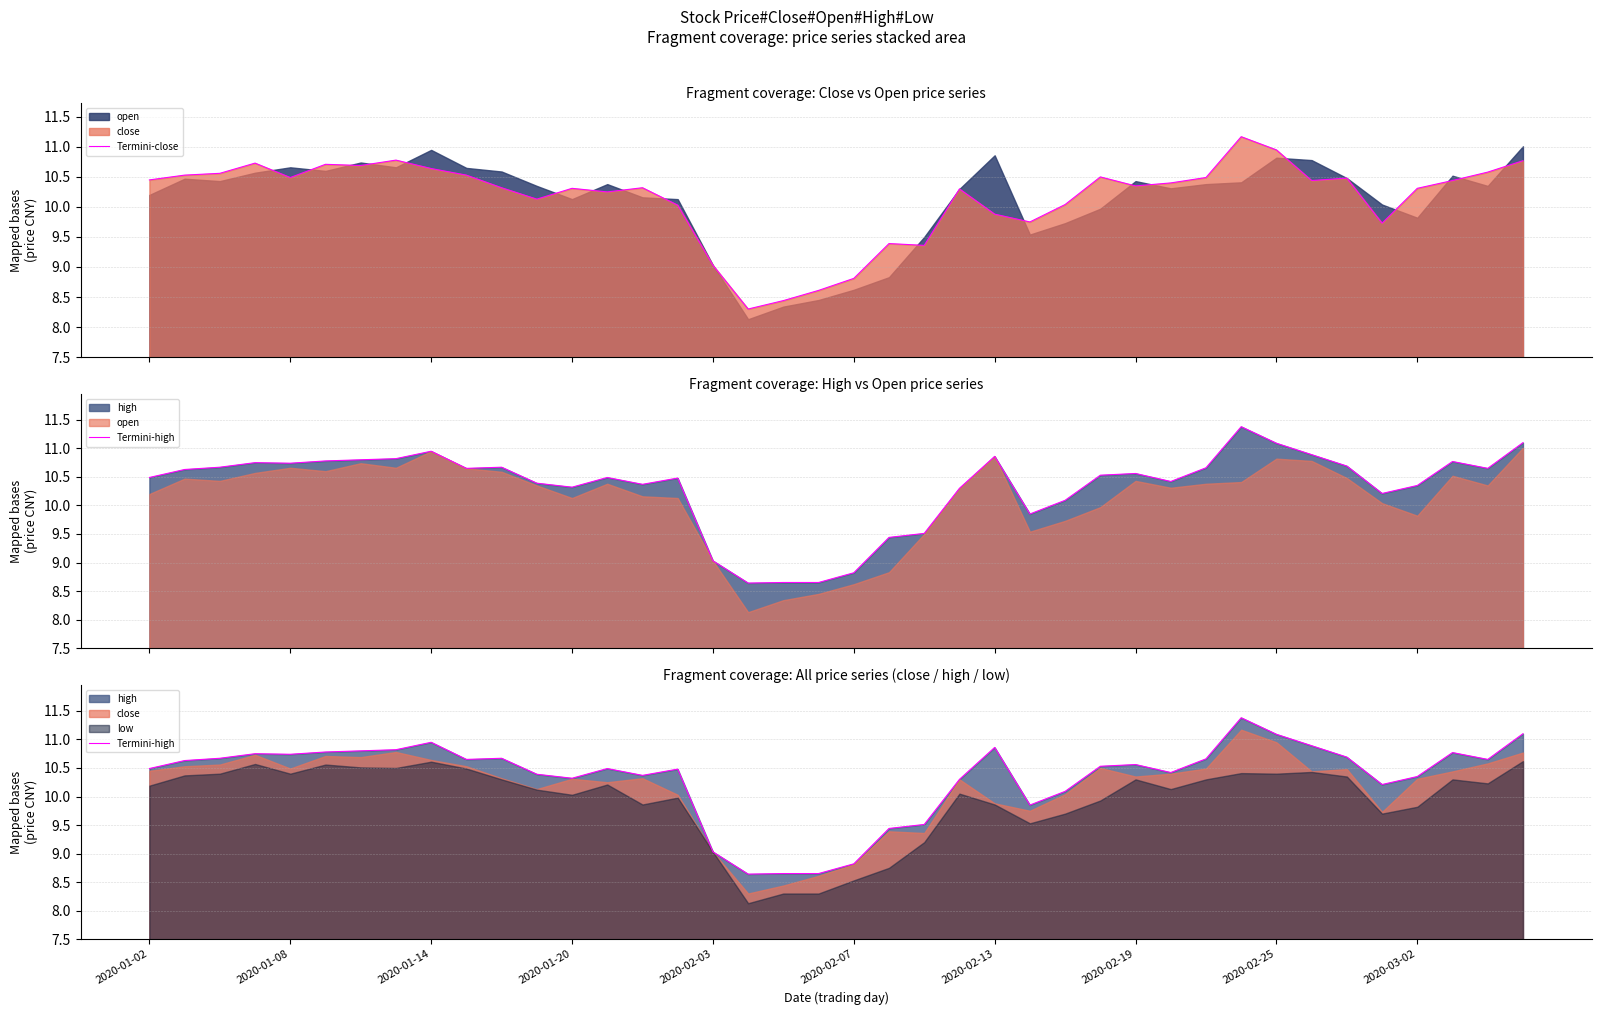

Reading left to right, transcribe all the data shown in this chart.

Termini-close: 10.4	10.5	10.6	10.7	10.5	10.7	10.7	10.8	10.6	10.5	10.3	10.1	10.3	10.2	10.3	10.0	9.0	8.3	8.4	8.6	8.8	9.4	9.4	10.3	9.9	9.8	10.0	10.5	10.3	10.4	10.5	11.2	10.9	10.4	10.5	9.7	10.3	10.4	10.6	10.8
Termini-high: 10.5	10.6	10.7	10.8	10.7	10.8	10.8	10.8	10.9	10.7	10.7	10.4	10.3	10.5	10.4	10.5	9.0	8.6	8.7	8.7	8.8	9.4	9.5	10.3	10.9	9.8	10.1	10.5	10.6	10.4	10.7	11.4	11.1	10.9	10.7	10.2	10.3	10.8	10.7	11.1